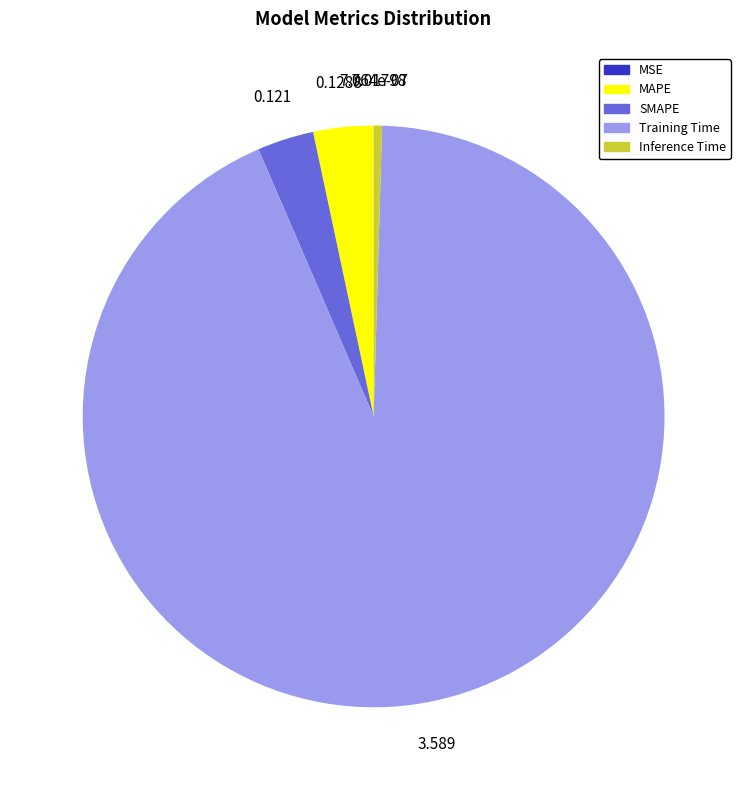

Between SMAPE and Inference Time, which is larger?

SMAPE